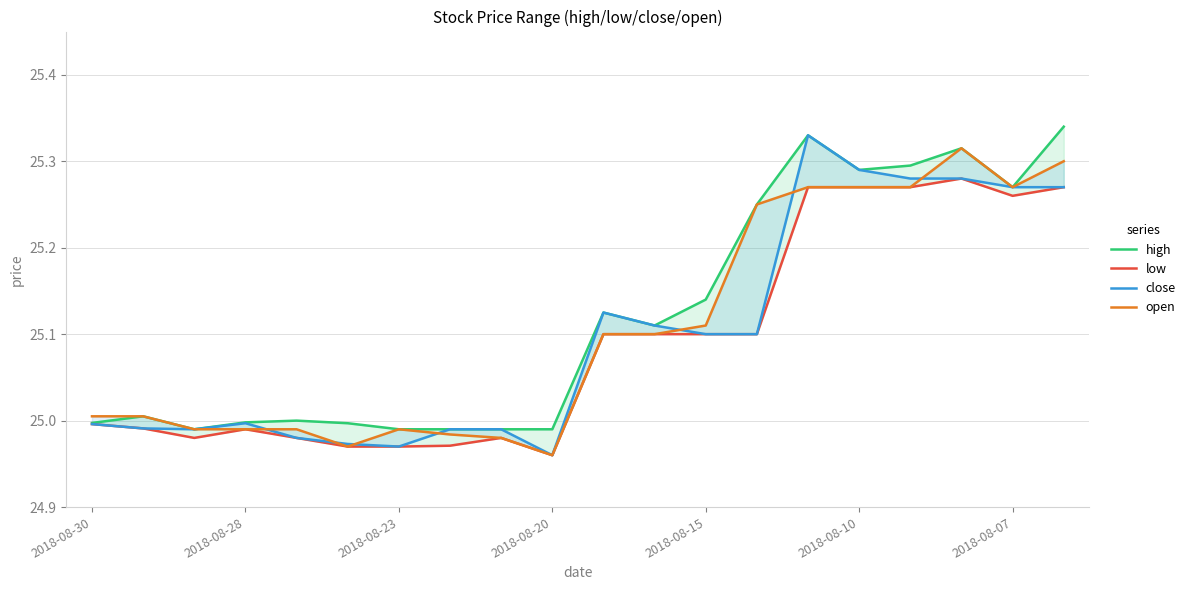

What is the value of the high point at the 9th from the left?

25.0